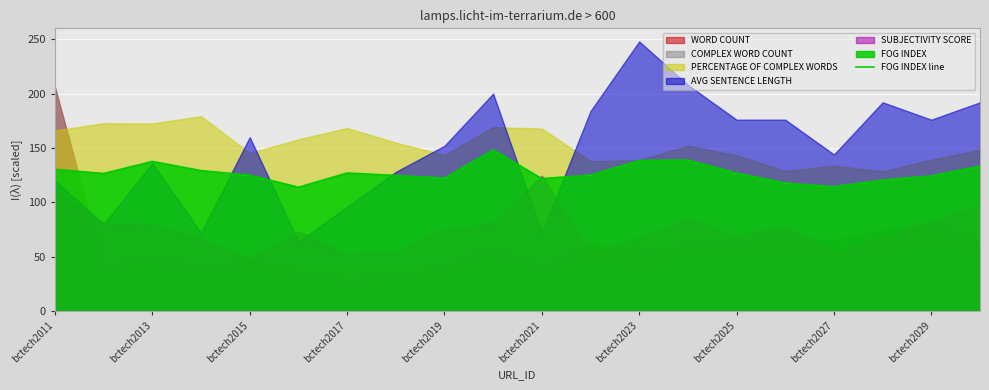

The value of FOG INDEX line at bctech2013 is 91.1. True or false?

False